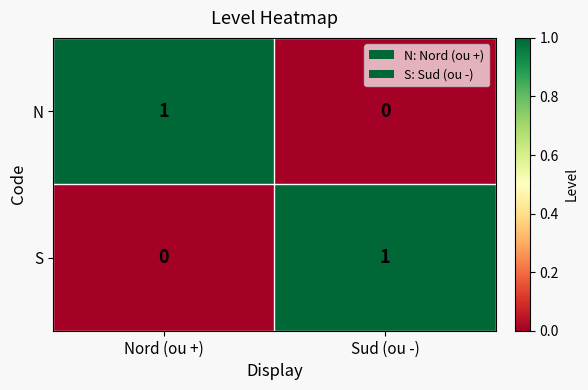

Reading left to right, transcribe all the data shown in this chart.

N: Nord (ou +)=1	Sud (ou -)=0
S: Nord (ou +)=0	Sud (ou -)=1